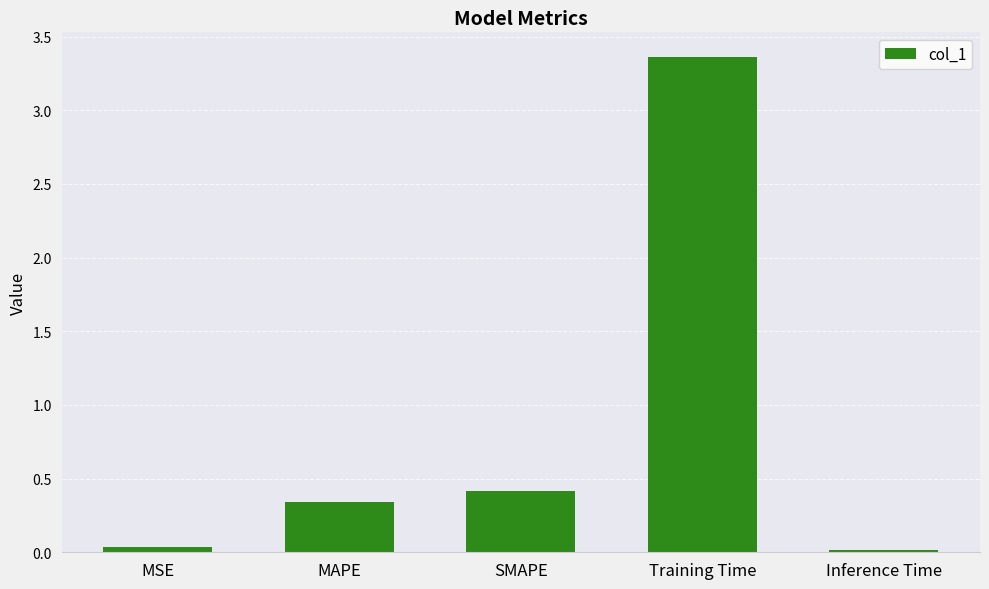

What position from the left is Training Time?

4